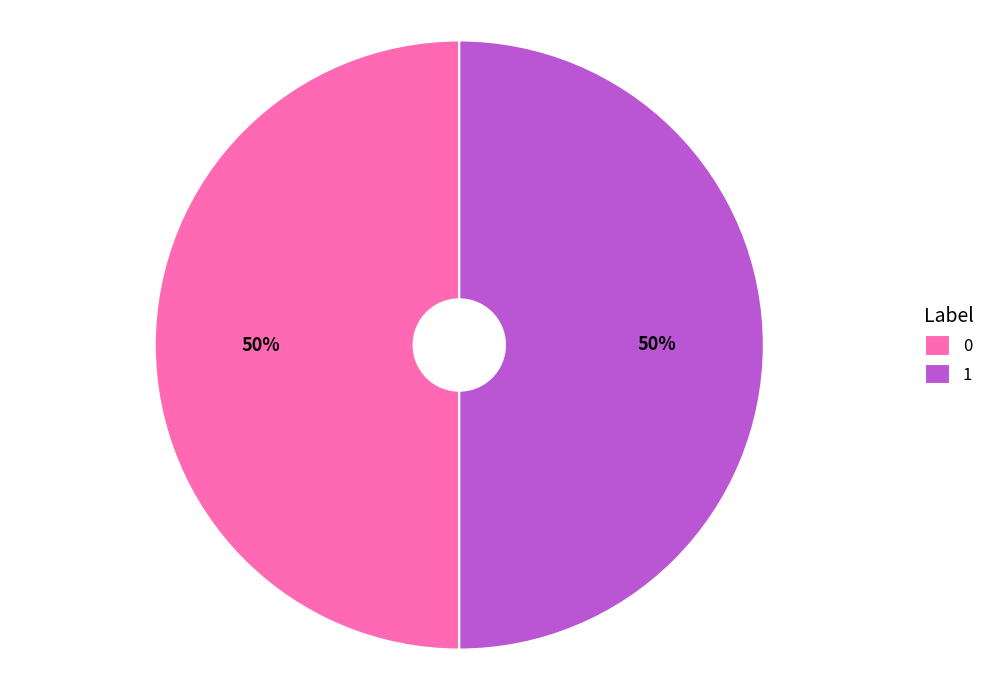

What percentage is the 0 slice, to the nearest percent?

50%